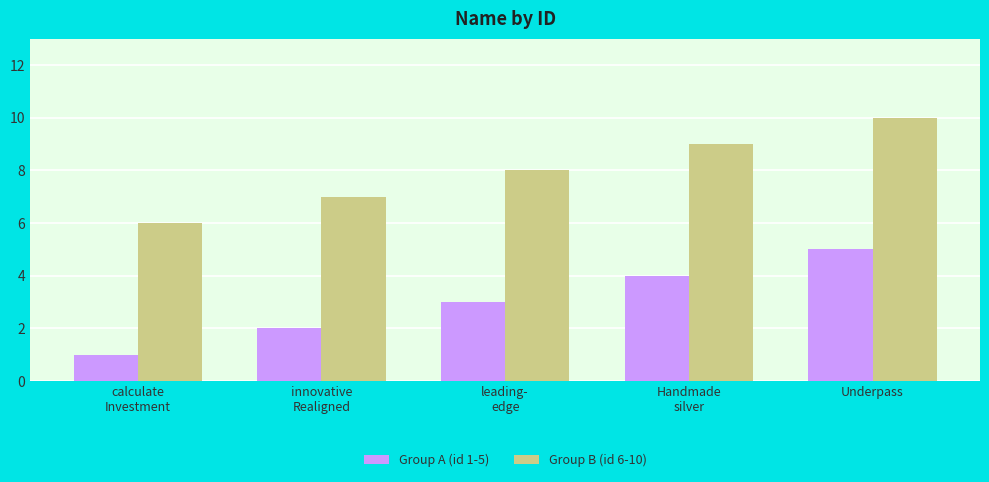

What position from the right is leading-
edge?

3